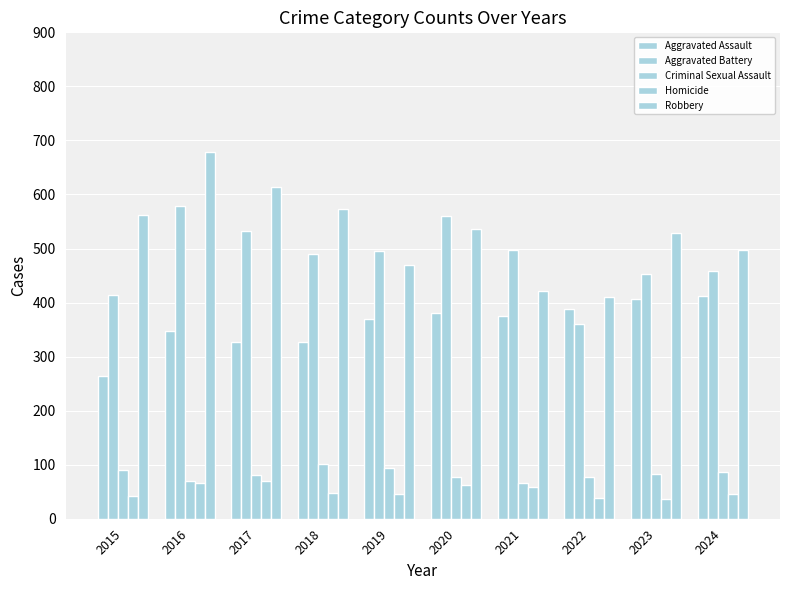

How many bars are there in total?

50